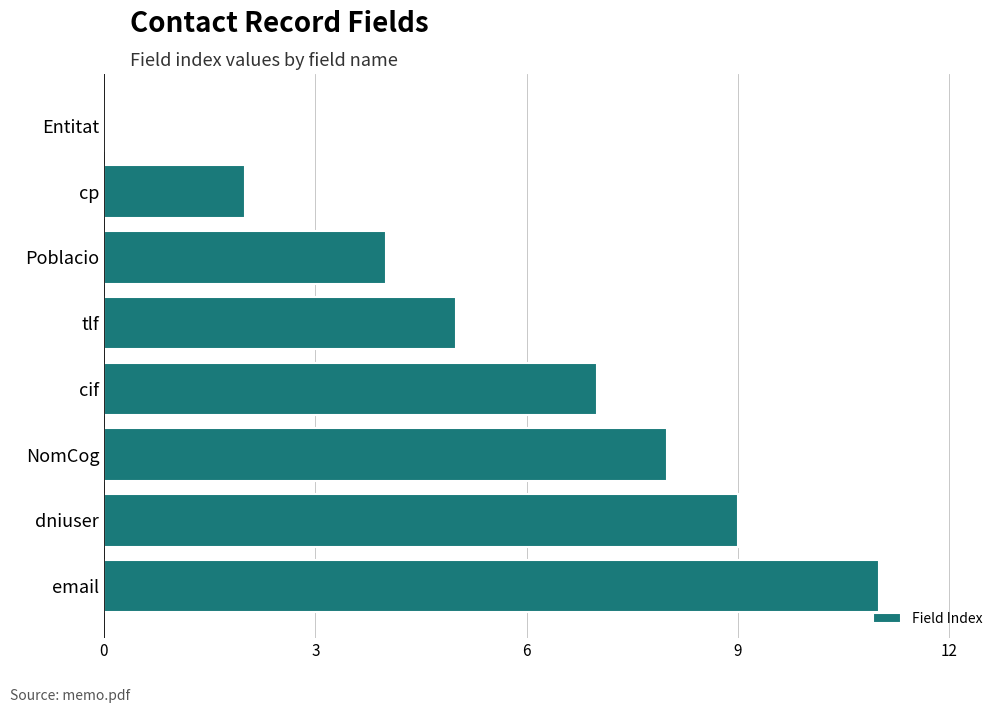

True or false: the data shows 2 at email.

False